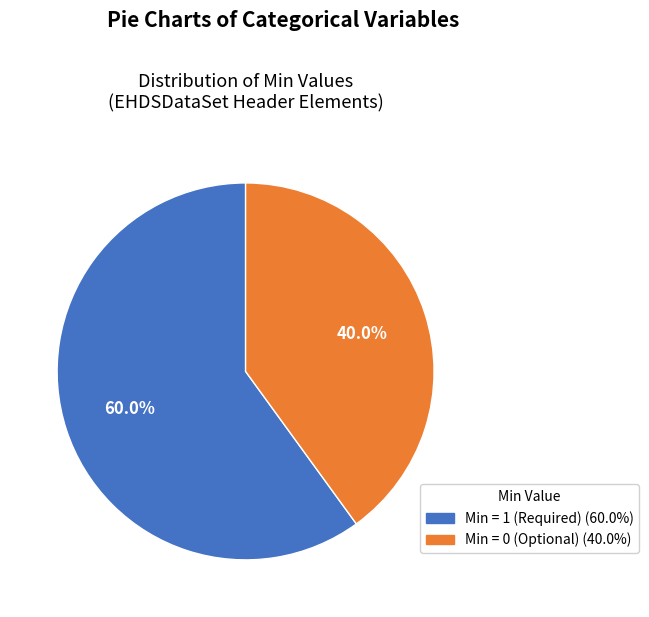

Is there any slice that represents more than half of the pie?

Yes